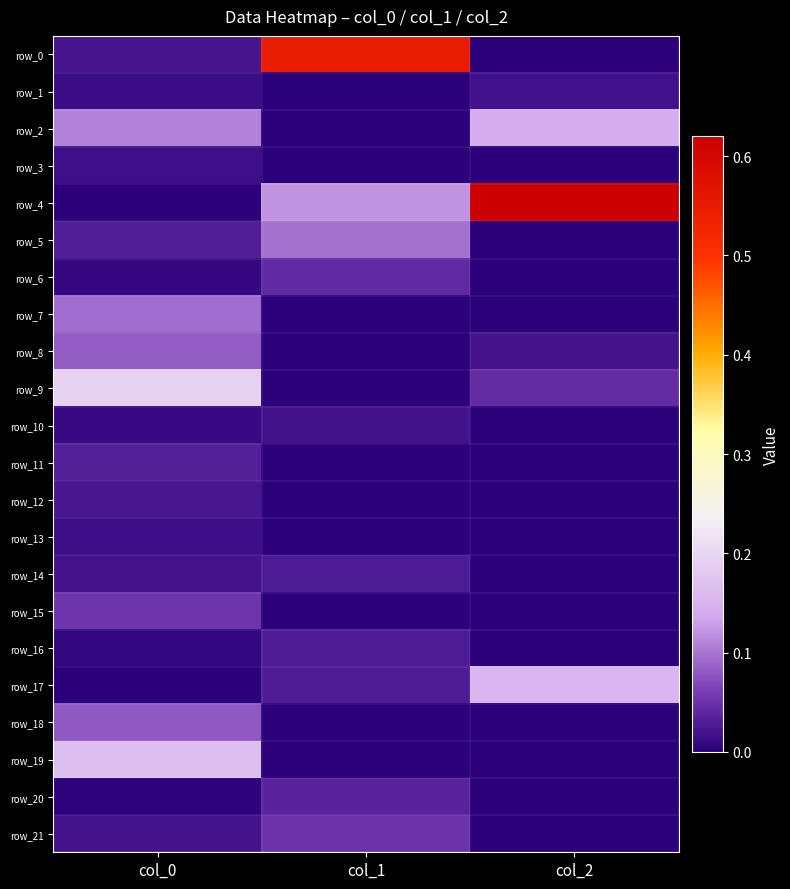

What is the difference between the maximum and second lowest values in the row_8 series?

0.1